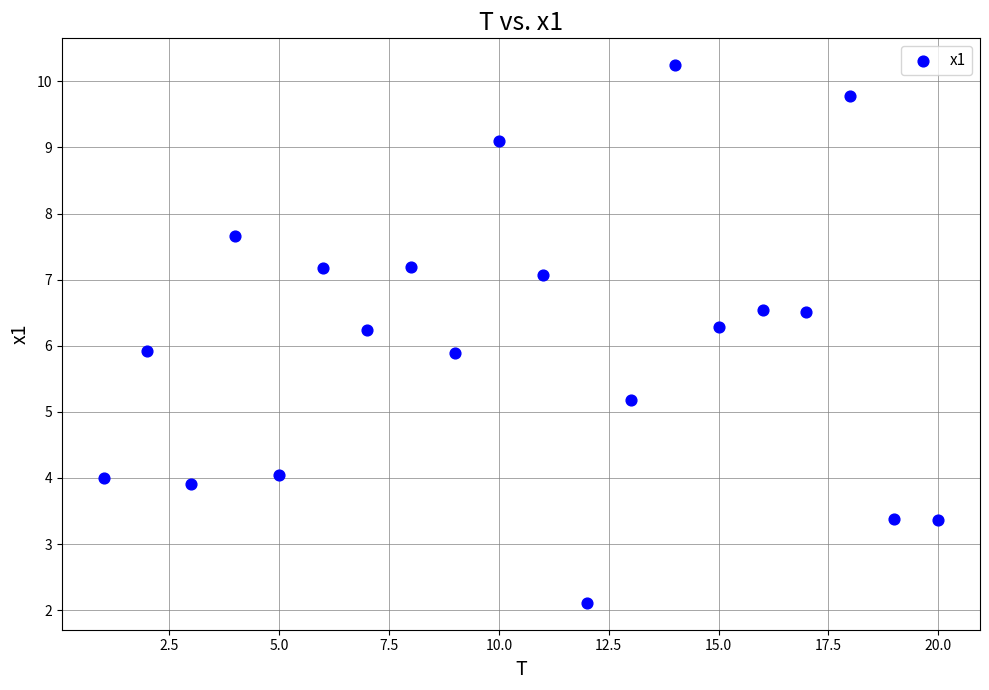

What is the range of X values (max minus min)?

19.0